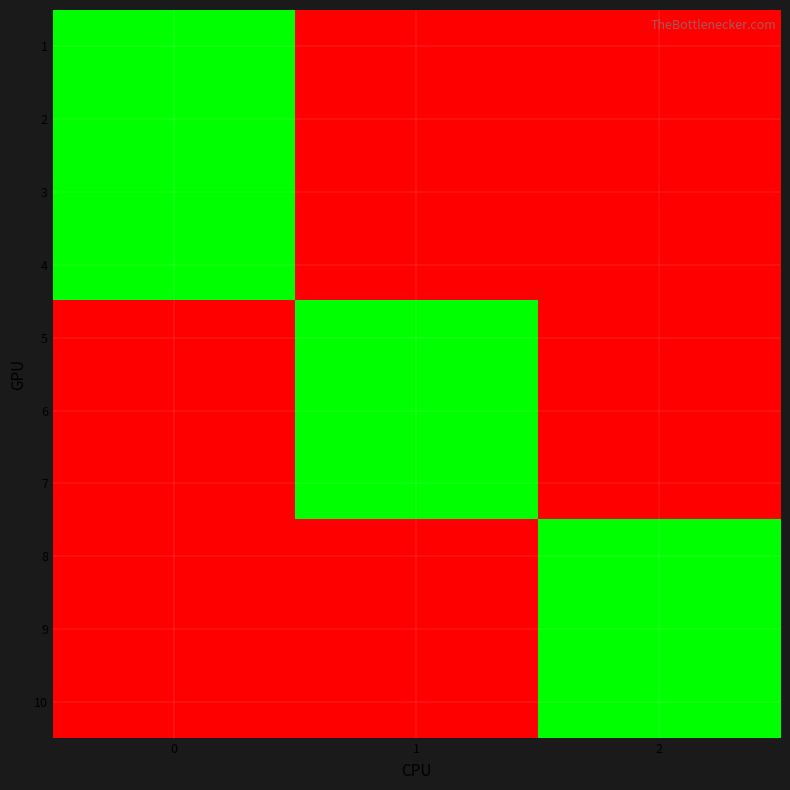

At 2, list the series in order from smallest to largest.

row_0, row_1, row_2, row_3, row_4, row_5, row_6, row_7, row_8, row_9